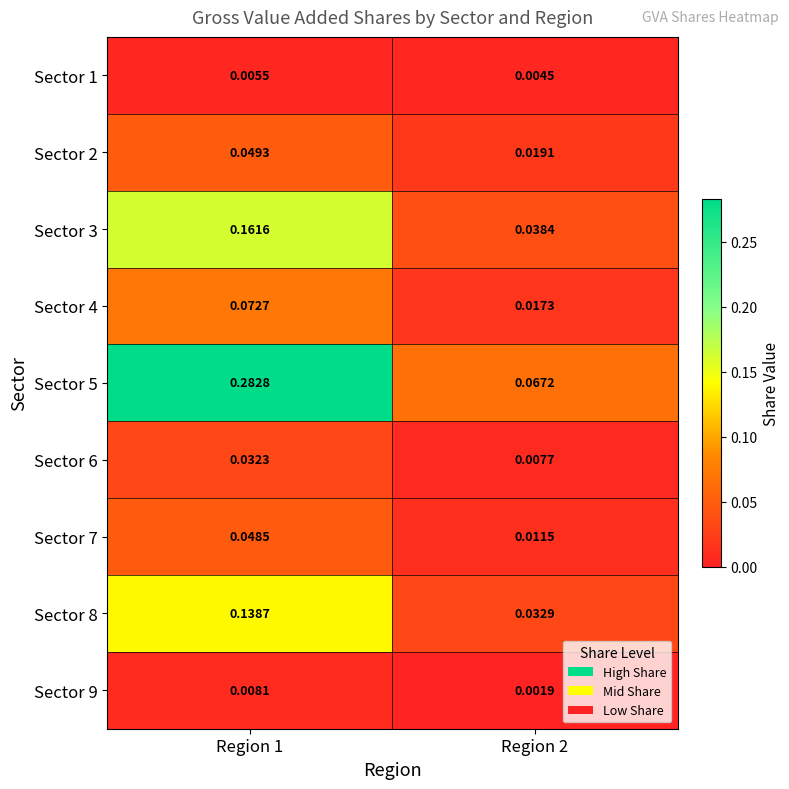

How many series are shown in this chart?

9